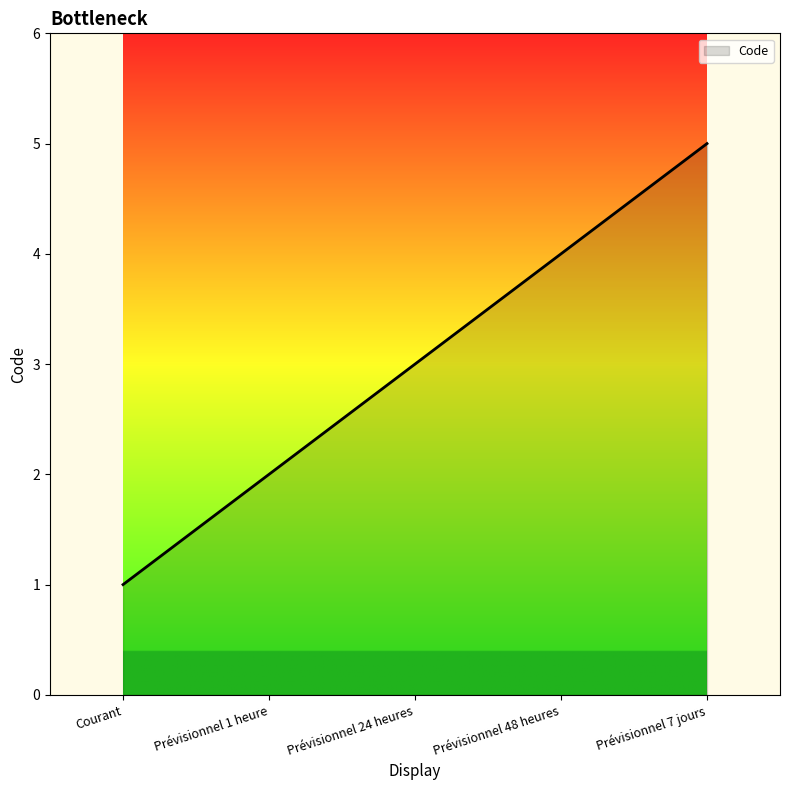

Between Courant and Prévisionnel 48 heures, which is larger?

Prévisionnel 48 heures